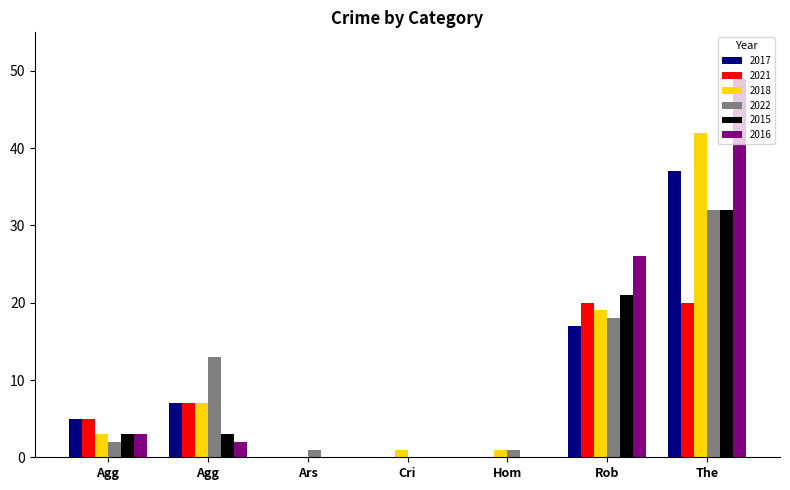

Are the bars horizontal?

No